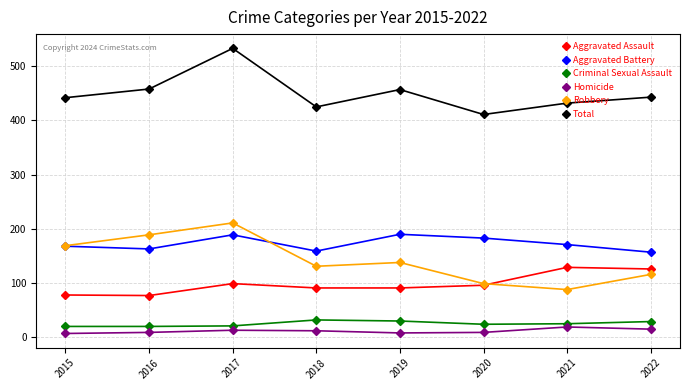

True or false: Homicide has a value of 12 at 2018.

True